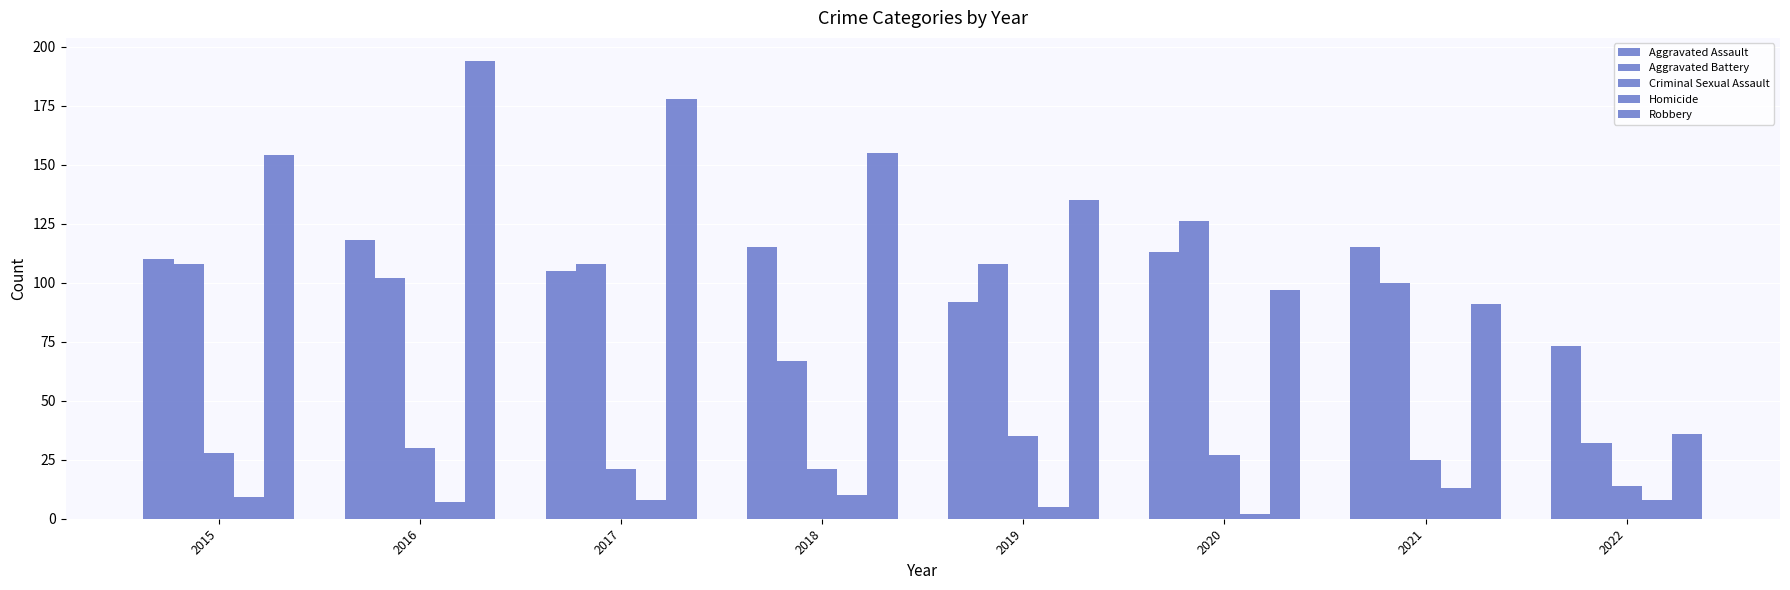

Which series has the largest total across all categories?

Robbery